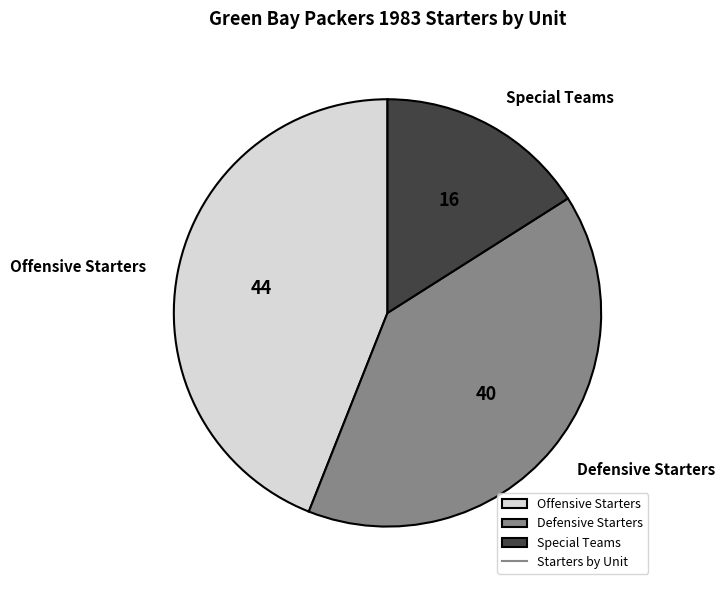

Is there a majority slice in this chart?

No